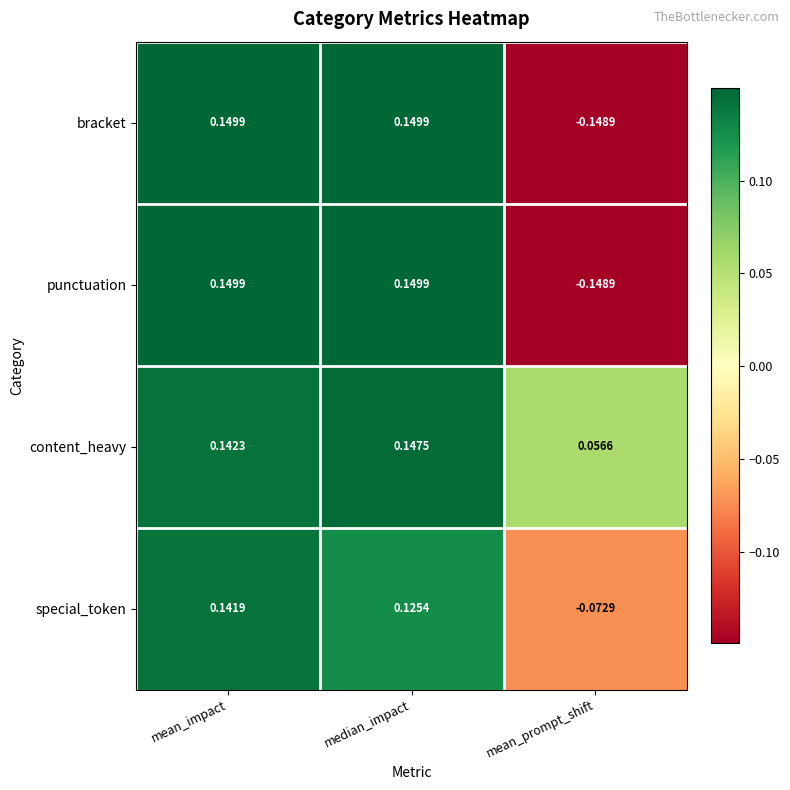

Which series has the largest total across all categories?

content_heavy